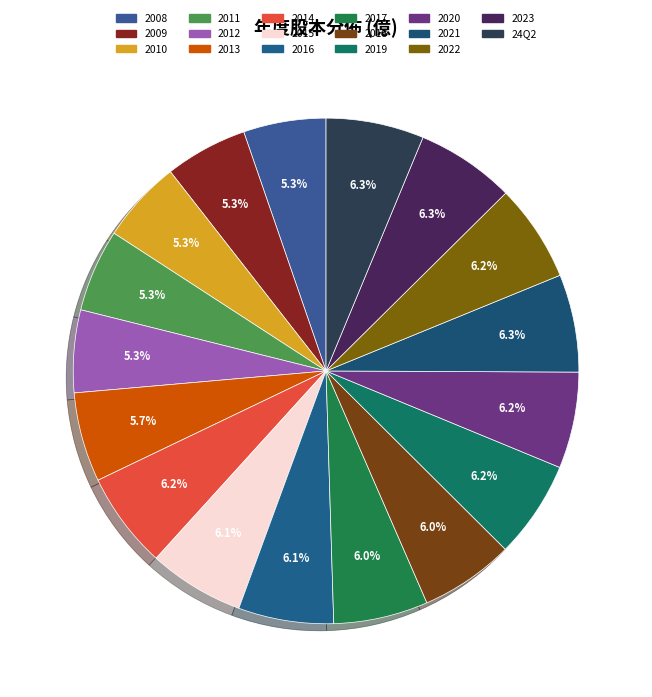

Count the number of slices in the pie.

17